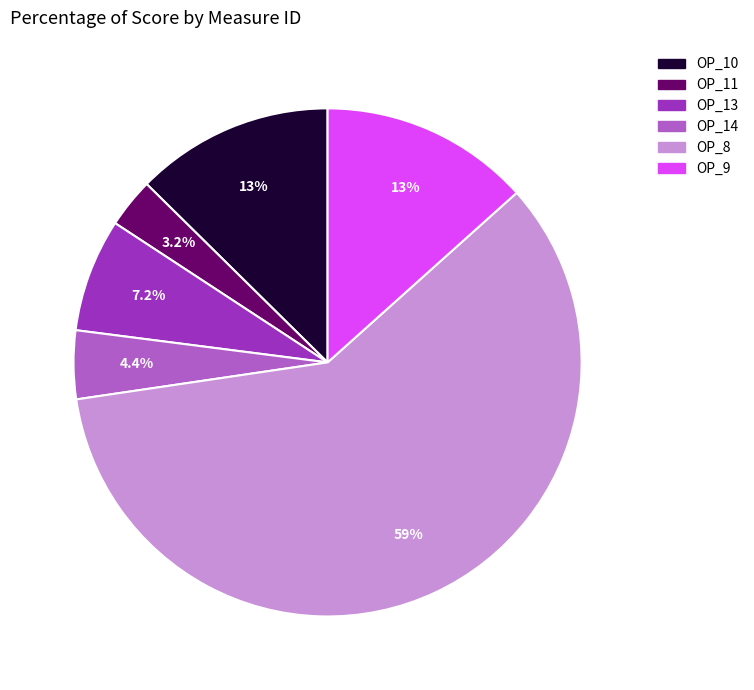

Count the number of slices in the pie.

6